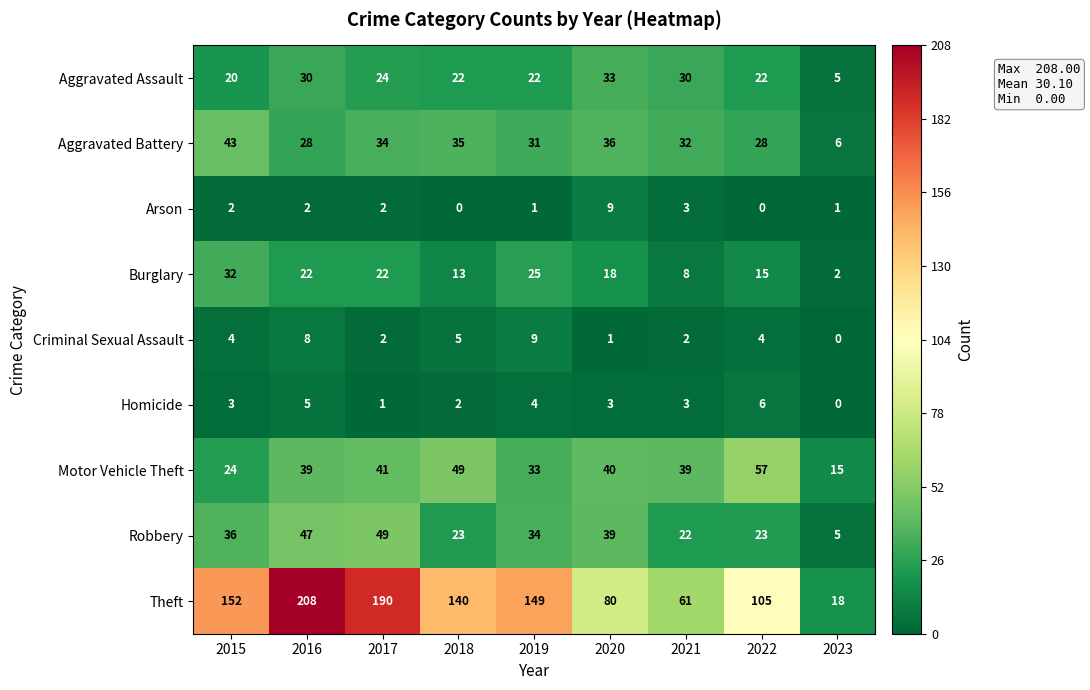

The value of Theft at 2021 is 61. True or false?

True